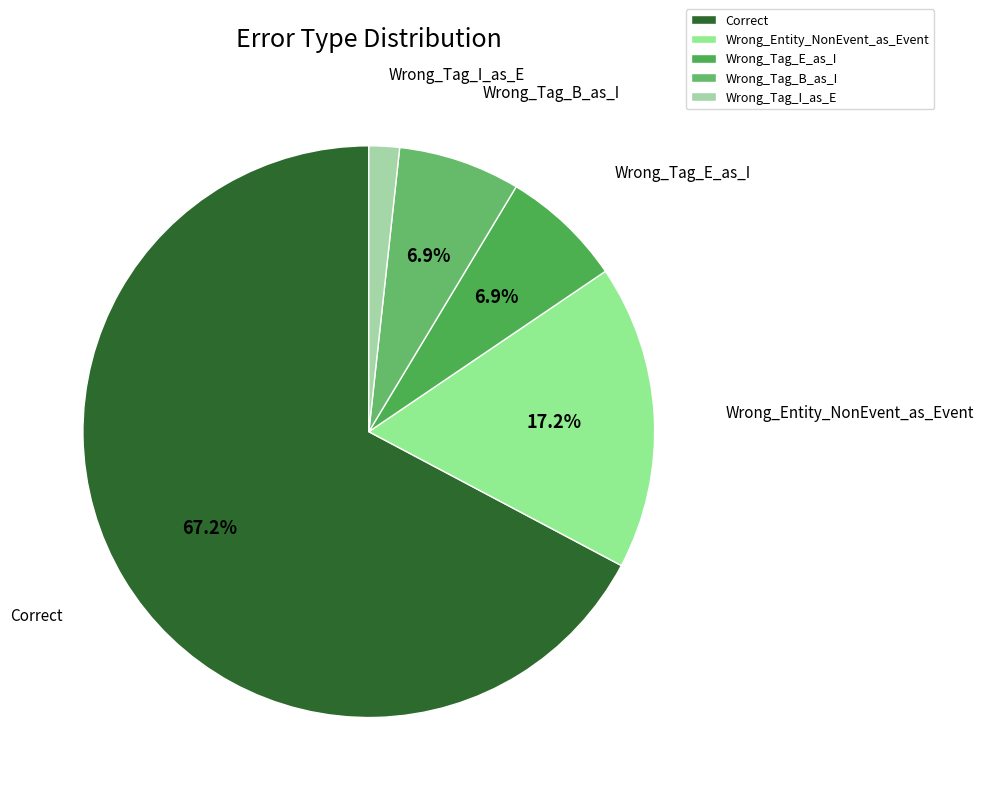

Which has a higher value, Wrong_Tag_B_as_I or Correct?

Correct